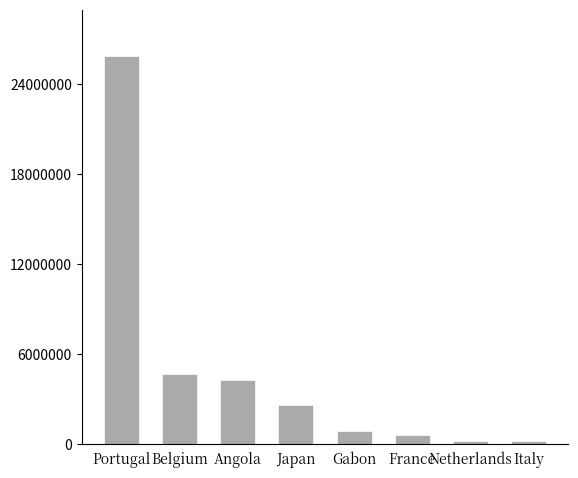

Does the chart contain any negative values?

No